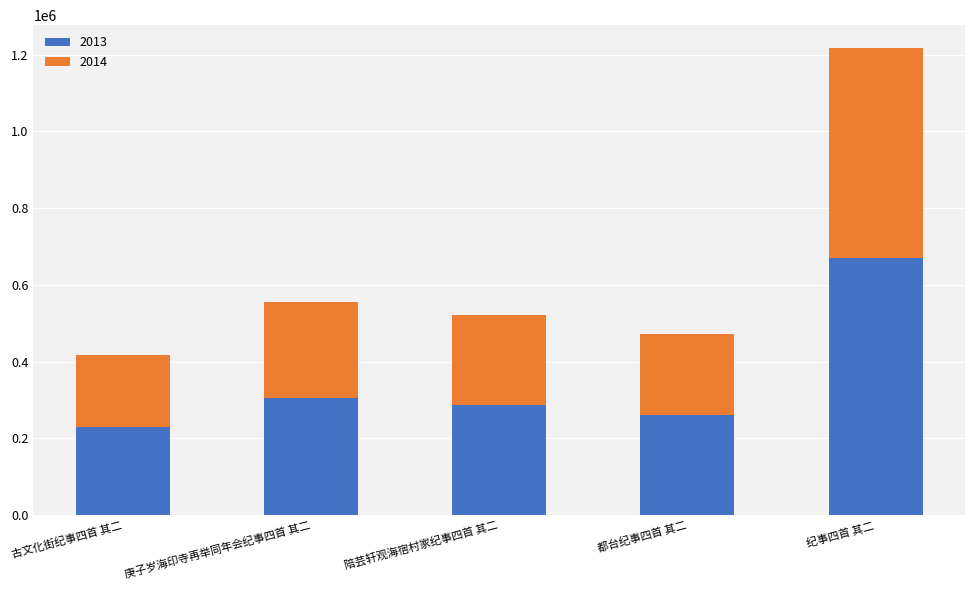

What is the sum of all 2013 values?

1751165.9